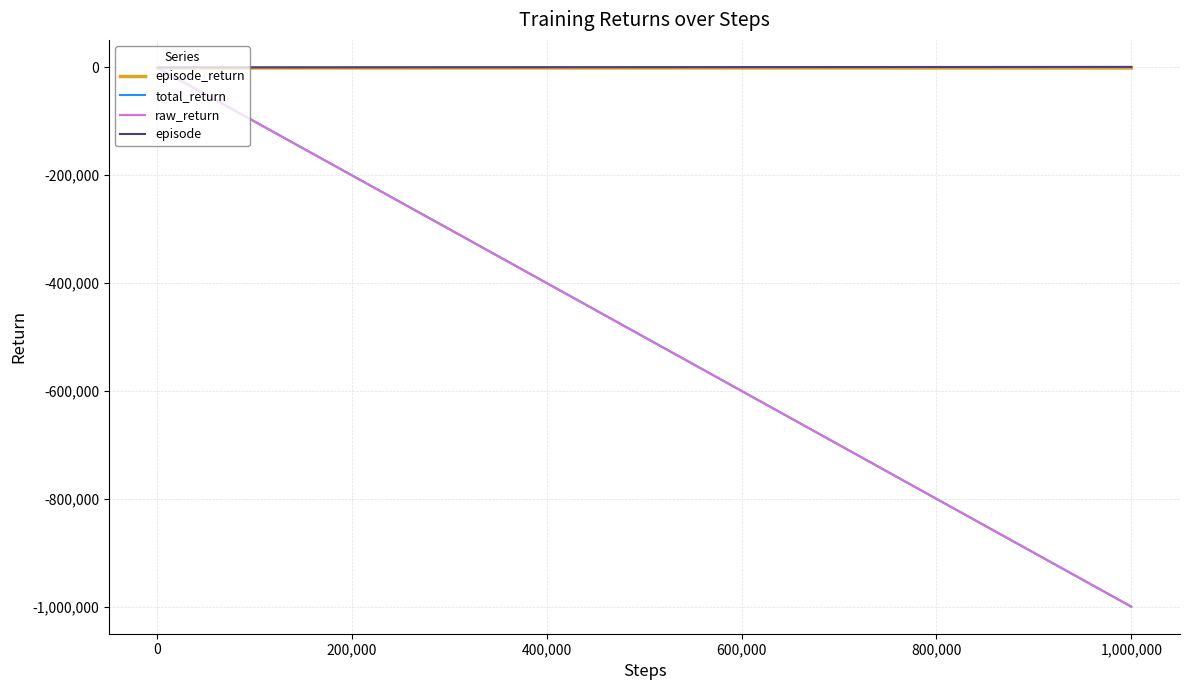

What is the difference between the maximum and second lowest values in the raw_return series?

898914.0